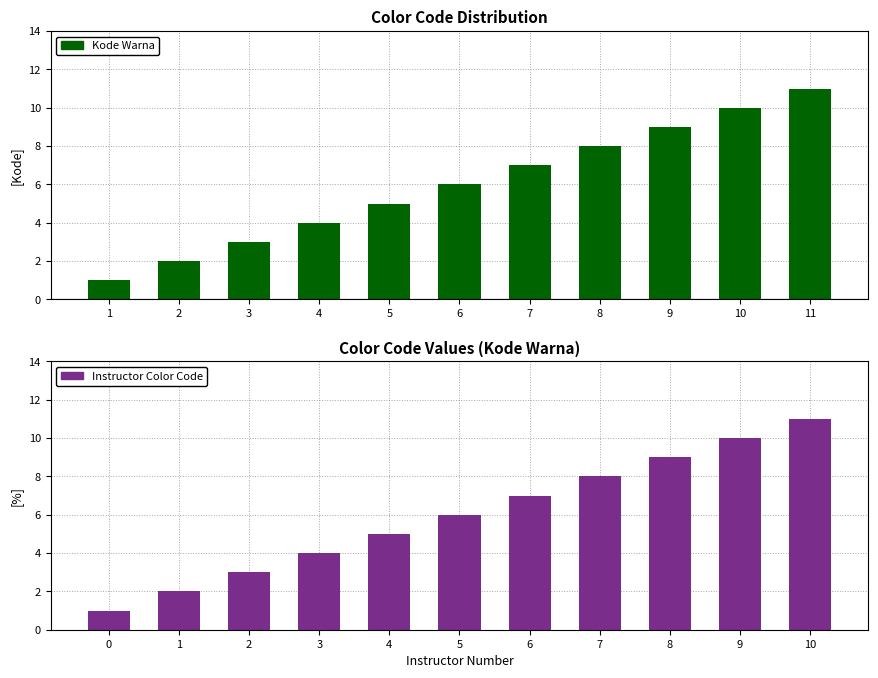

What is the difference between the maximum and second lowest values in the Kode Warna (SOC) series?

9